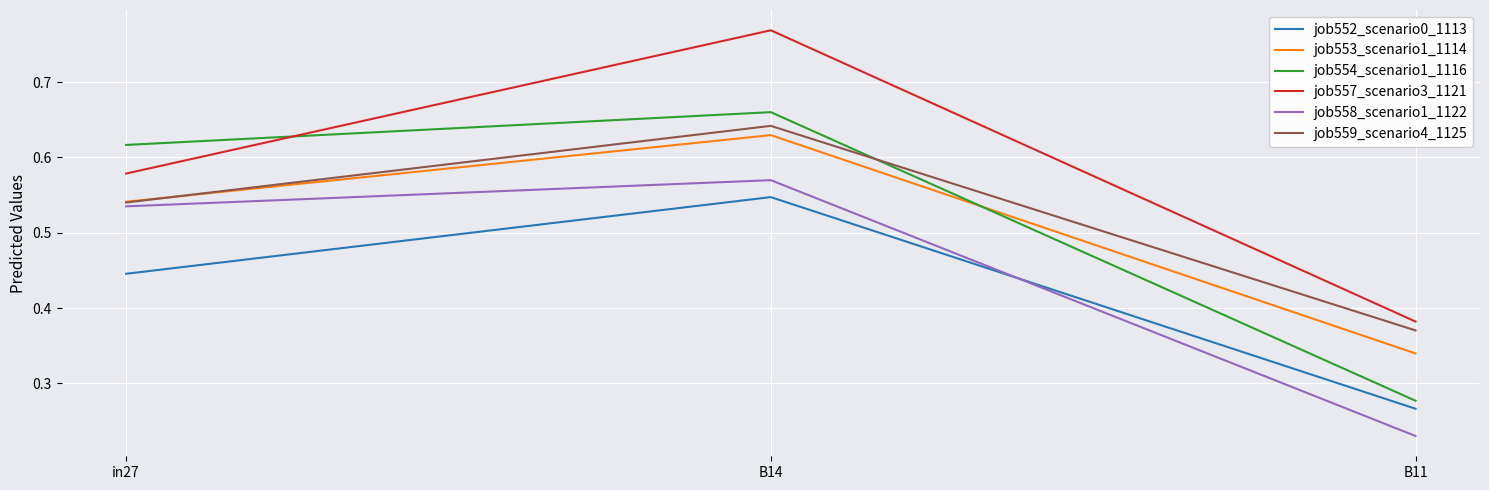

Which series has the largest range (max minus min)?

job557_scenario3_1121